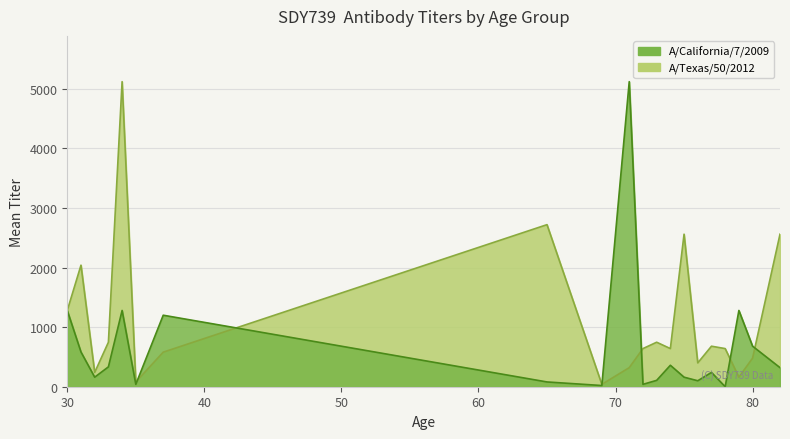

Count the number of categories in the chart.

40